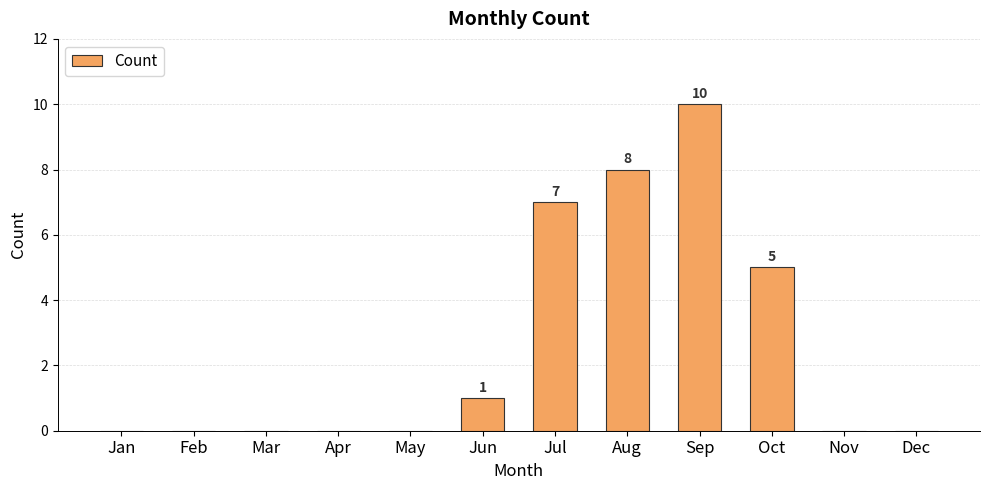

What is the maximum value shown in the chart?

10